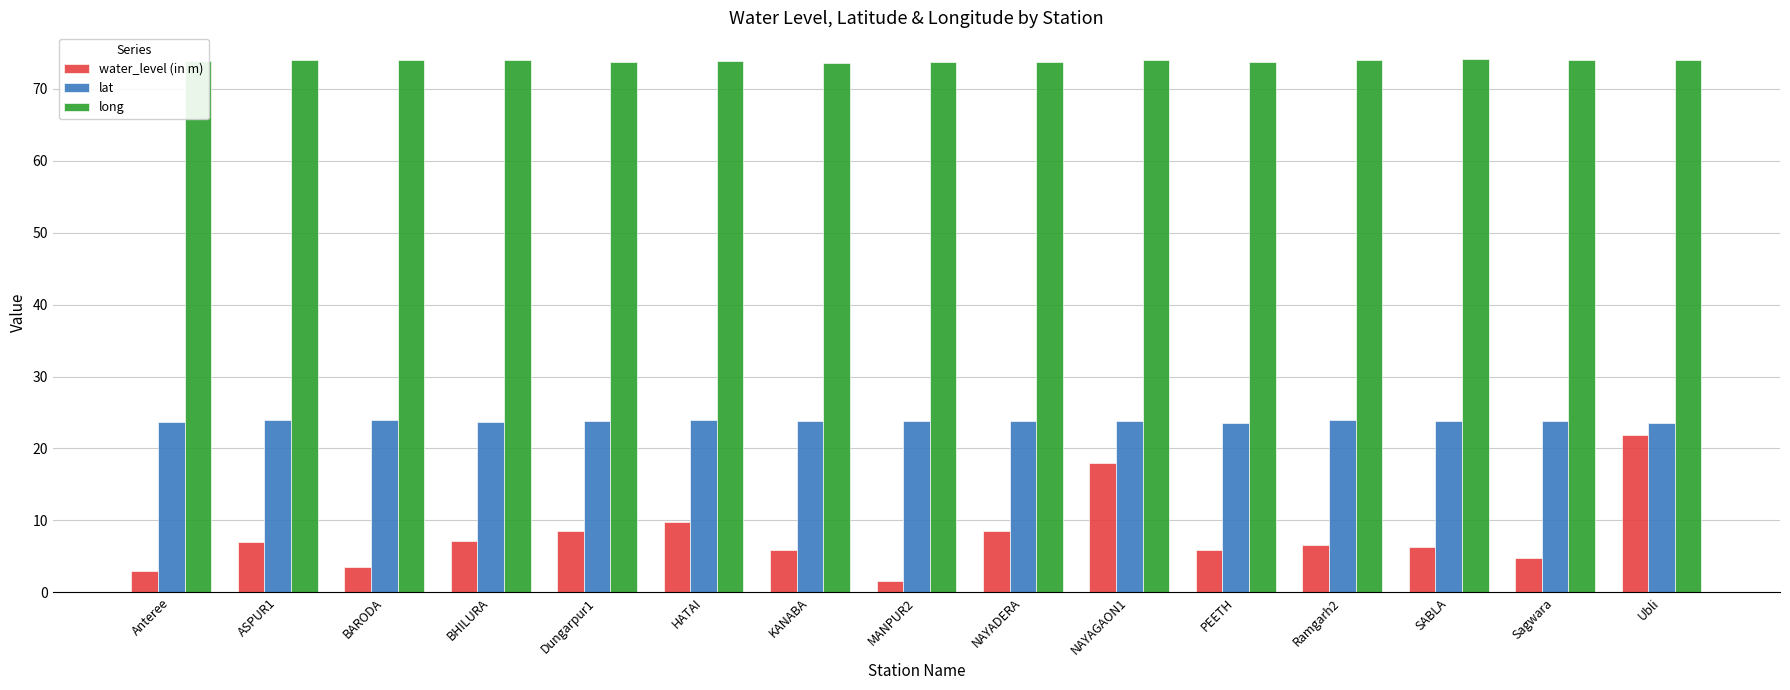

What is the lowest value of the lat series?

23.5